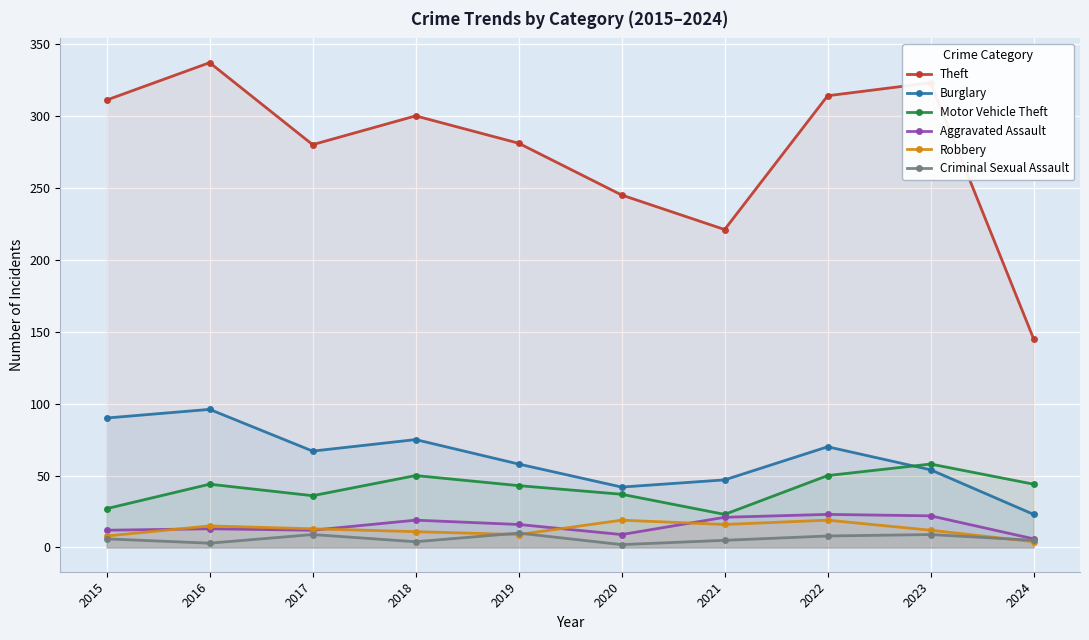

At which category does the chart reach its minimum across all series?

2020